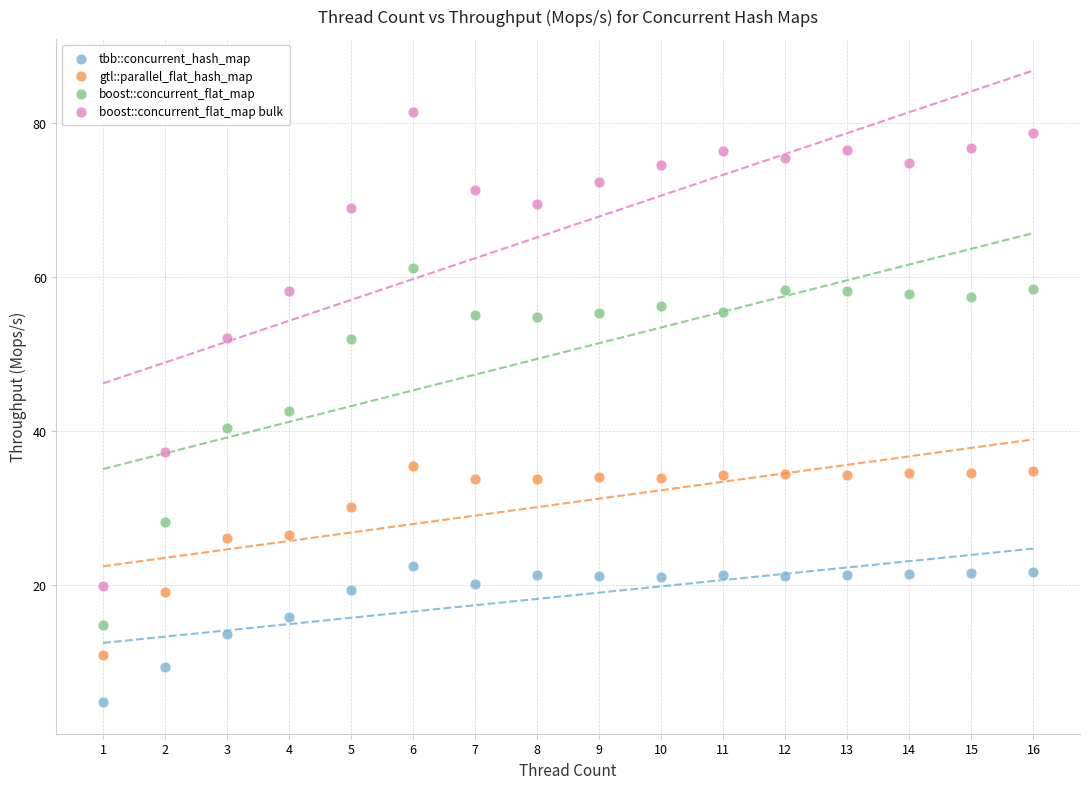

Which series reaches the minimum Y coordinate?

tbb::concurrent_hash_map